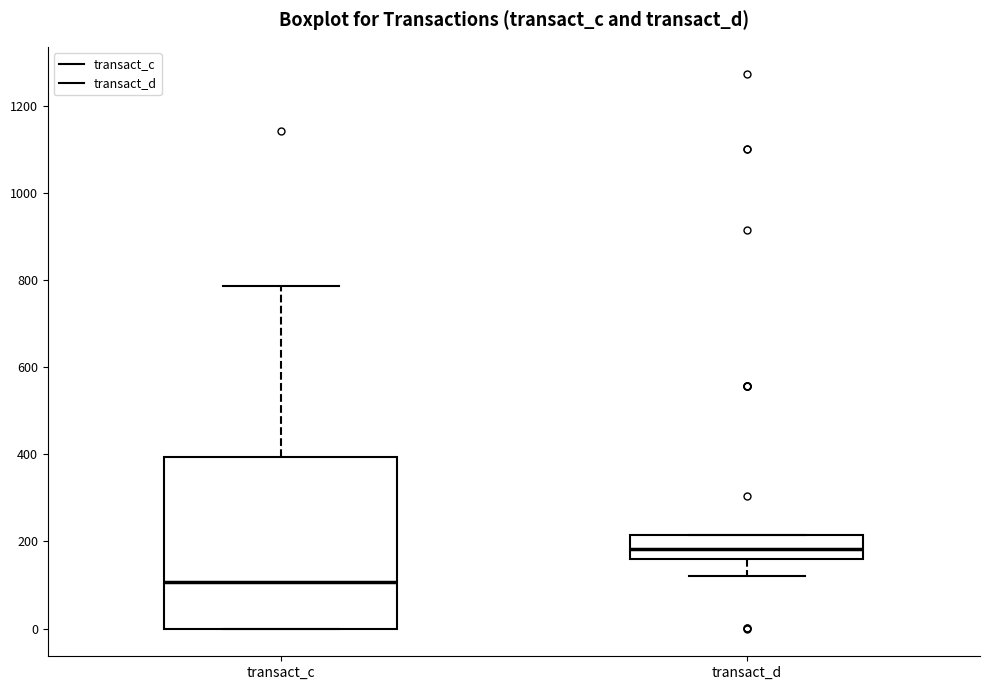

Comparing the boxes themselves (not the whiskers), which one is the tallest?

transact_c